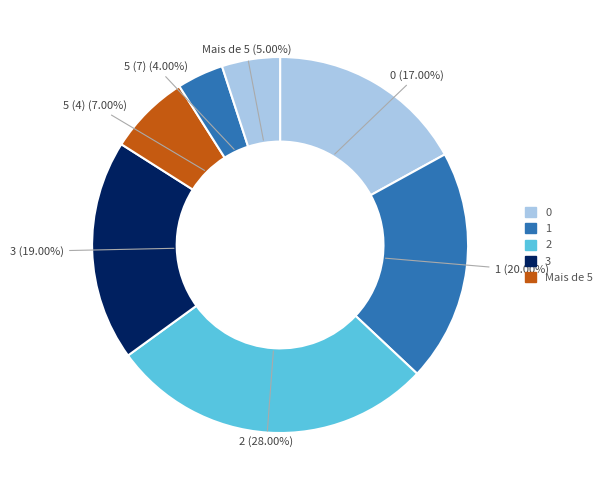

Does 0 represent more than half of the total?

No